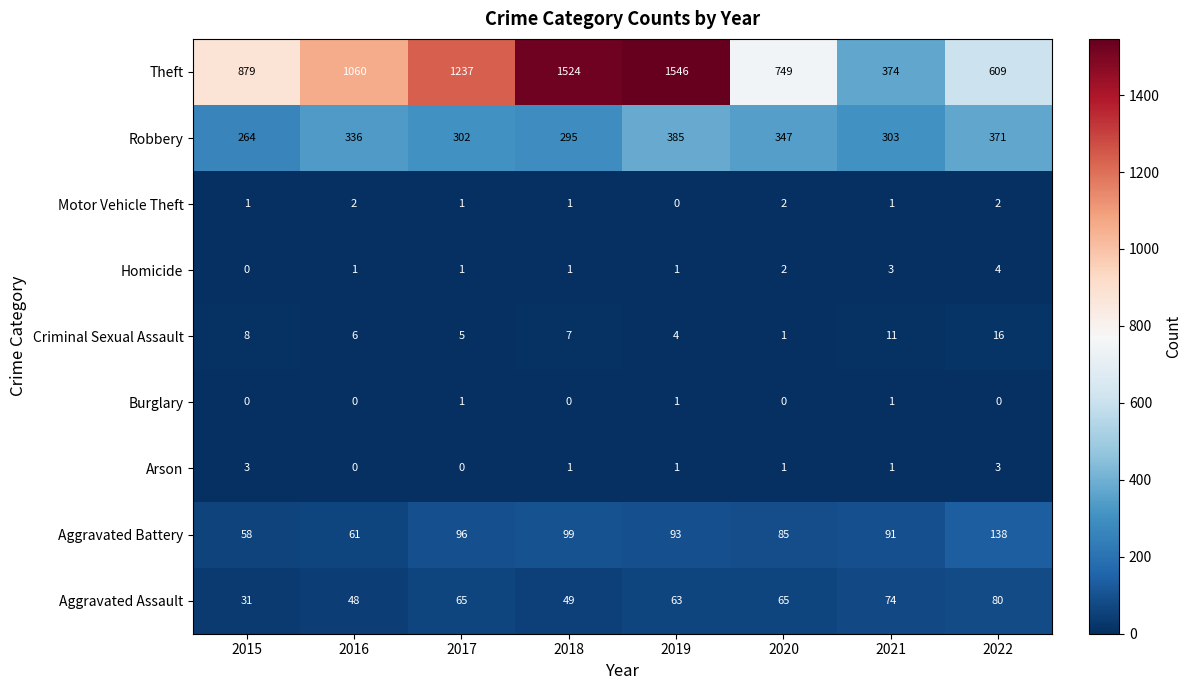

The value of Aggravated Assault at 2022 is 140. True or false?

False